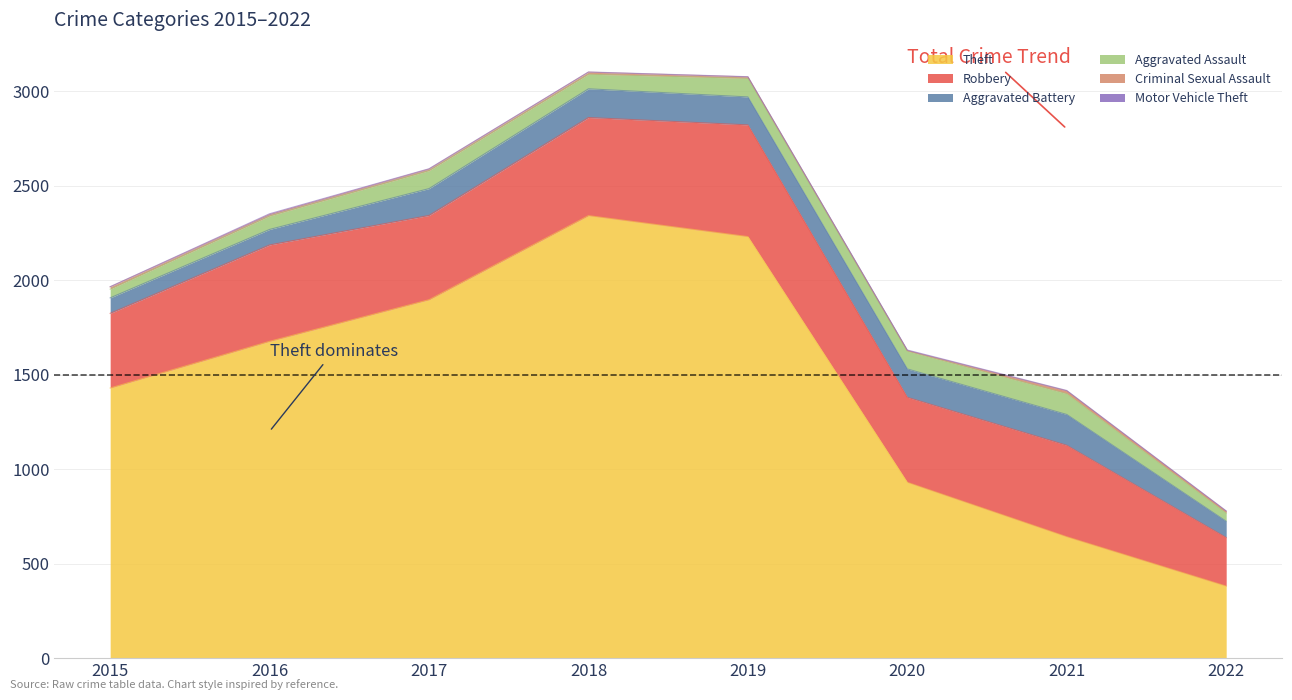

Reading right to left, transcribe all the data shown in this chart.

Theft: 2022=381	2021=642	2020=930	2019=2230	2018=2341	2017=1896	2016=1676	2015=1429
Robbery: 2022=257	2021=484	2020=450	2019=591	2018=519	2017=446	2016=510	2015=395
Aggravated Battery: 2022=86	2021=163	2020=150	2019=148	2018=152	2017=142	2016=82	2015=82
Aggravated Assault: 2022=43	2021=110	2020=94	2019=98	2018=77	2017=95	2016=71	2015=46
Criminal Sexual Assault: 2022=10	2021=15	2020=3	2019=8	2018=11	2017=8	2016=8	2015=12
Motor Vehicle Theft: 2022=2	2021=2	2020=3	2019=1	2018=1	2017=2	2016=4	2015=1